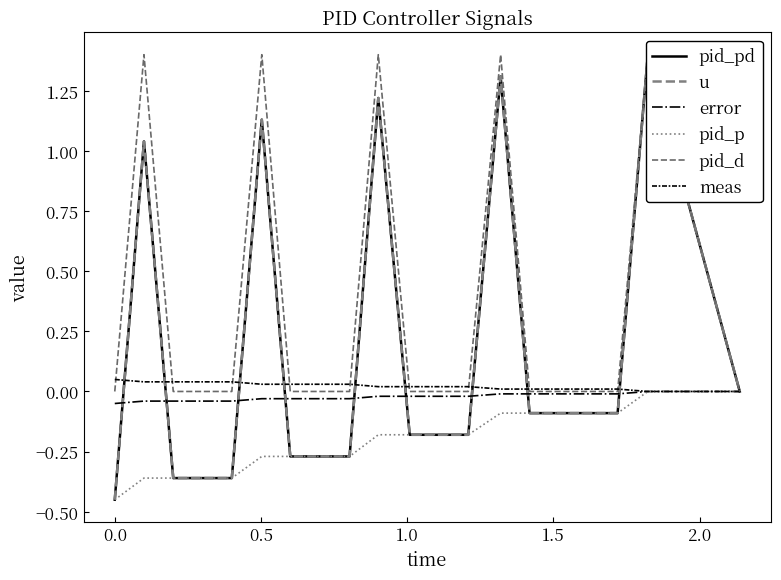

What is the smallest value displayed?

-0.5